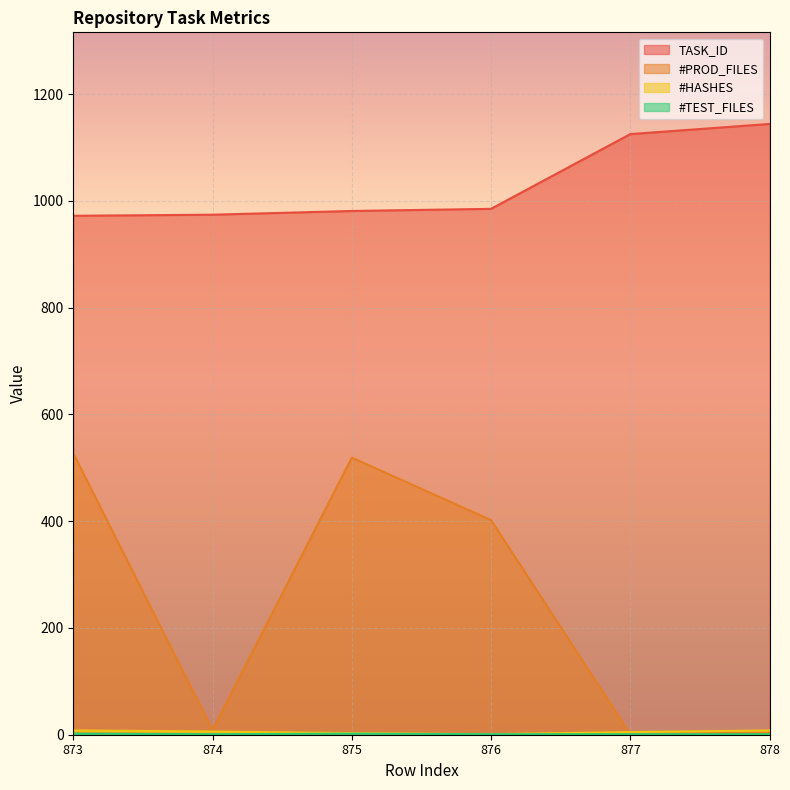

Which series changed the most between 874 and 876?

#PROD_FILES